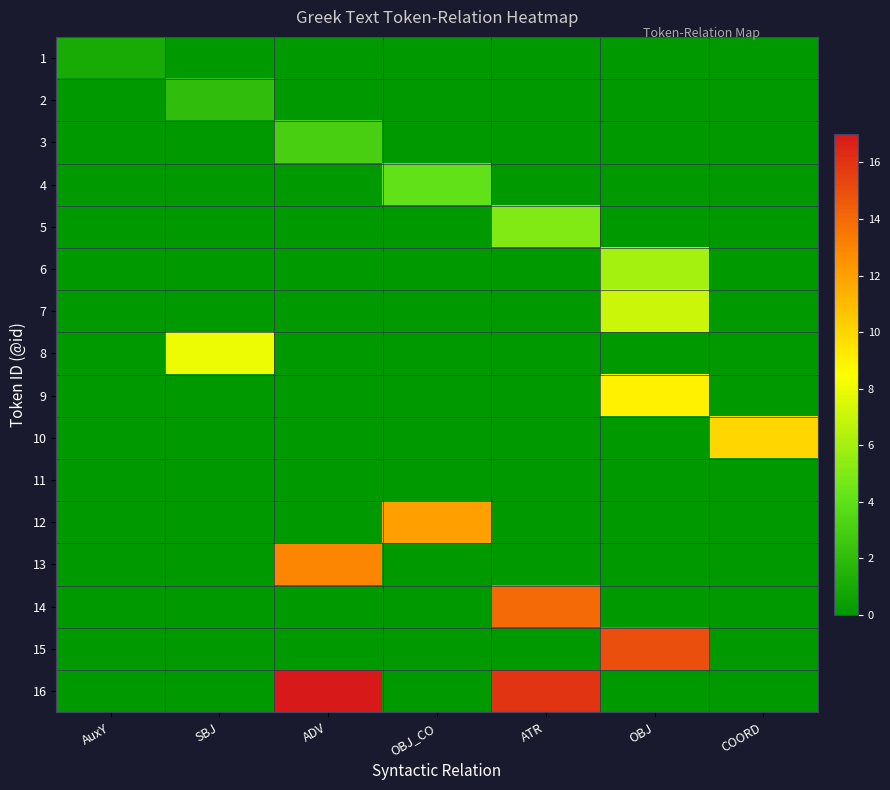

Reading left to right, extract all data points from this chart.

1: AuxY=1	SBJ=0	ADV=0	OBJ_CO=0	ATR=0	OBJ=0	COORD=0
2: AuxY=0	SBJ=2	ADV=0	OBJ_CO=0	ATR=0	OBJ=0	COORD=0
3: AuxY=0	SBJ=0	ADV=3	OBJ_CO=0	ATR=0	OBJ=0	COORD=0
4: AuxY=0	SBJ=0	ADV=0	OBJ_CO=4	ATR=0	OBJ=0	COORD=0
5: AuxY=0	SBJ=0	ADV=0	OBJ_CO=0	ATR=5	OBJ=0	COORD=0
6: AuxY=0	SBJ=0	ADV=0	OBJ_CO=0	ATR=0	OBJ=6	COORD=0
7: AuxY=0	SBJ=0	ADV=0	OBJ_CO=0	ATR=0	OBJ=7	COORD=0
8: AuxY=0	SBJ=8	ADV=0	OBJ_CO=0	ATR=0	OBJ=0	COORD=0
9: AuxY=0	SBJ=0	ADV=0	OBJ_CO=0	ATR=0	OBJ=9	COORD=0
10: AuxY=0	SBJ=0	ADV=0	OBJ_CO=0	ATR=0	OBJ=0	COORD=10
11: AuxY=0	SBJ=0	ADV=0	OBJ_CO=0	ATR=0	OBJ=0	COORD=0
12: AuxY=0	SBJ=0	ADV=0	OBJ_CO=12	ATR=0	OBJ=0	COORD=0
13: AuxY=0	SBJ=0	ADV=13	OBJ_CO=0	ATR=0	OBJ=0	COORD=0
14: AuxY=0	SBJ=0	ADV=0	OBJ_CO=0	ATR=14	OBJ=0	COORD=0
15: AuxY=0	SBJ=0	ADV=0	OBJ_CO=0	ATR=0	OBJ=15	COORD=0
16: AuxY=0	SBJ=0	ADV=17	OBJ_CO=0	ATR=16	OBJ=0	COORD=0